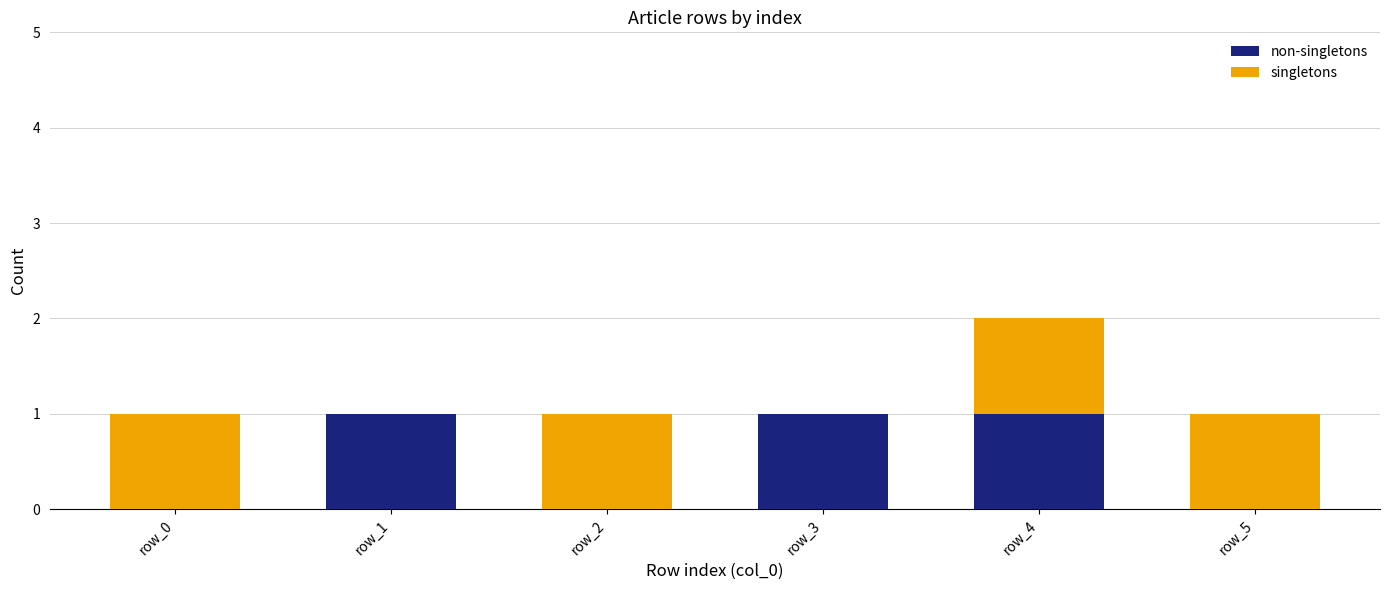

At which category is the sum across all series the highest?

row_4